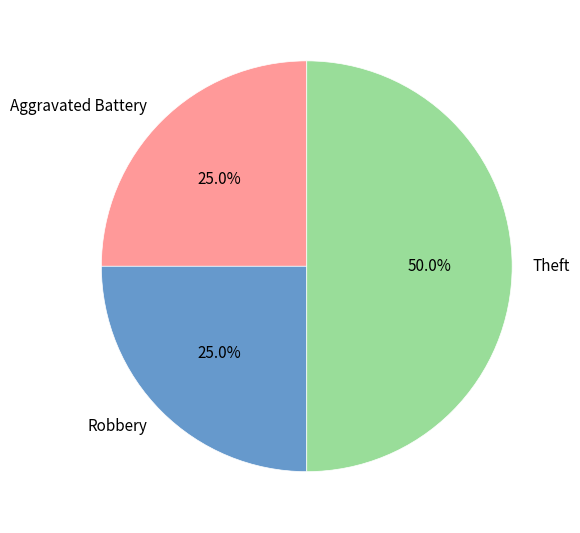

Is it true that Theft is 50% of the pie?

True